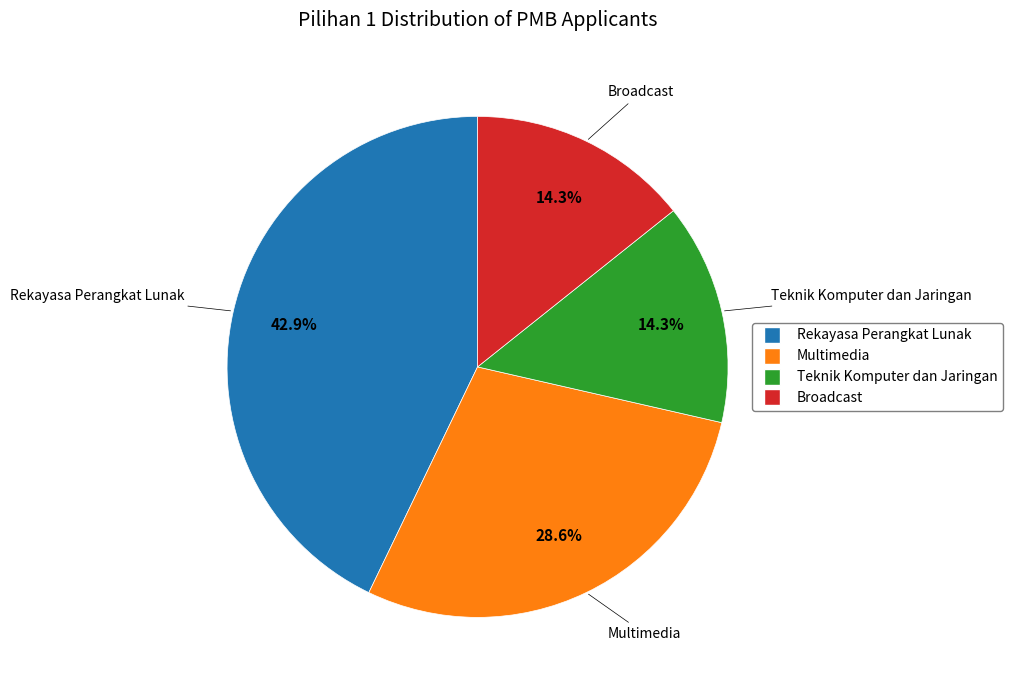

How many segments does this pie chart have?

4